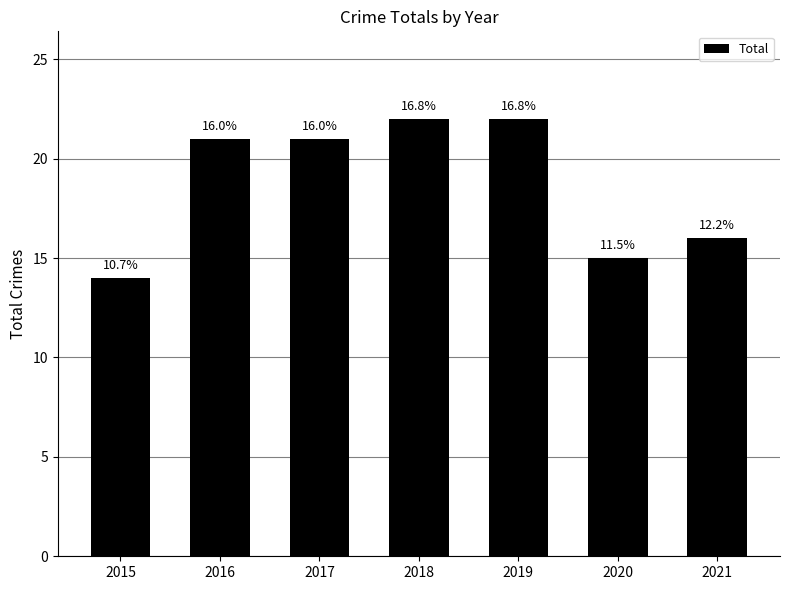

Which label corresponds to the smallest value in the chart?

2015